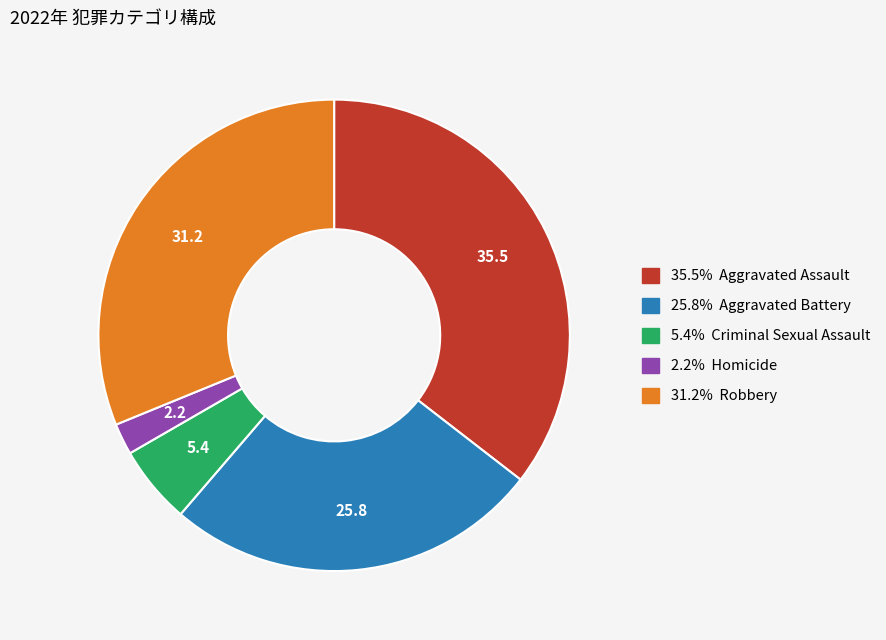

Is there any slice that represents more than half of the pie?

No